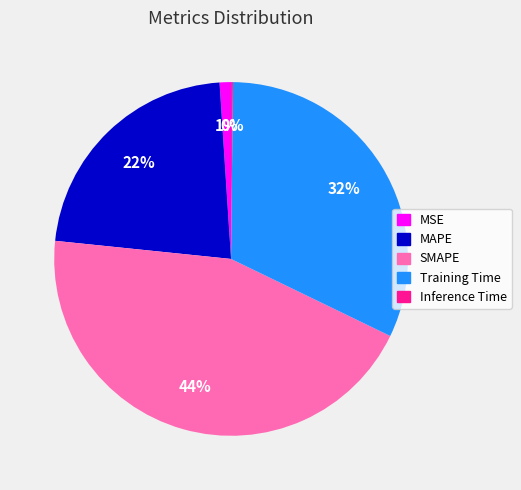

Which category has the biggest portion of the pie?

SMAPE